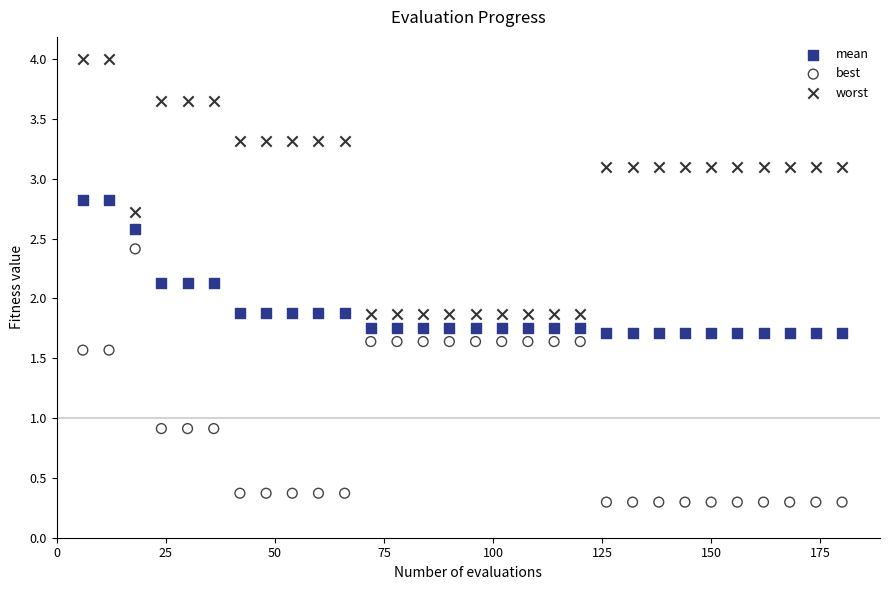

Which series contains the highest Y value?

worst